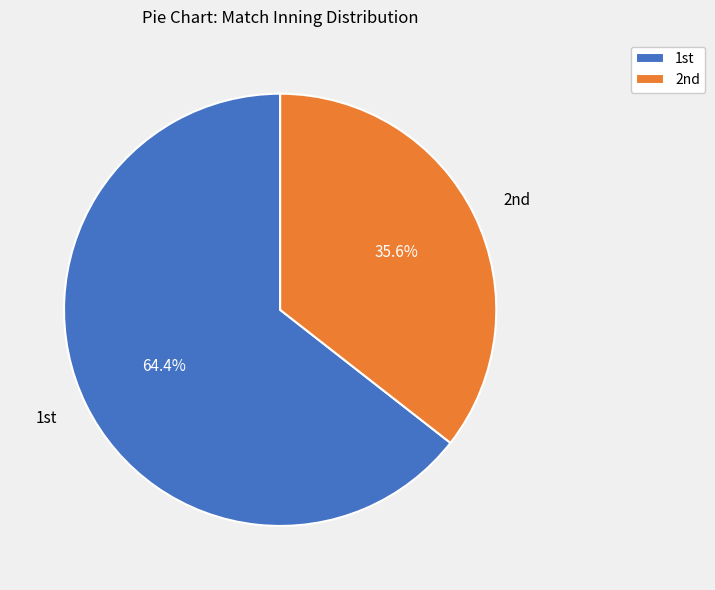

How many slices are in this pie chart?

2